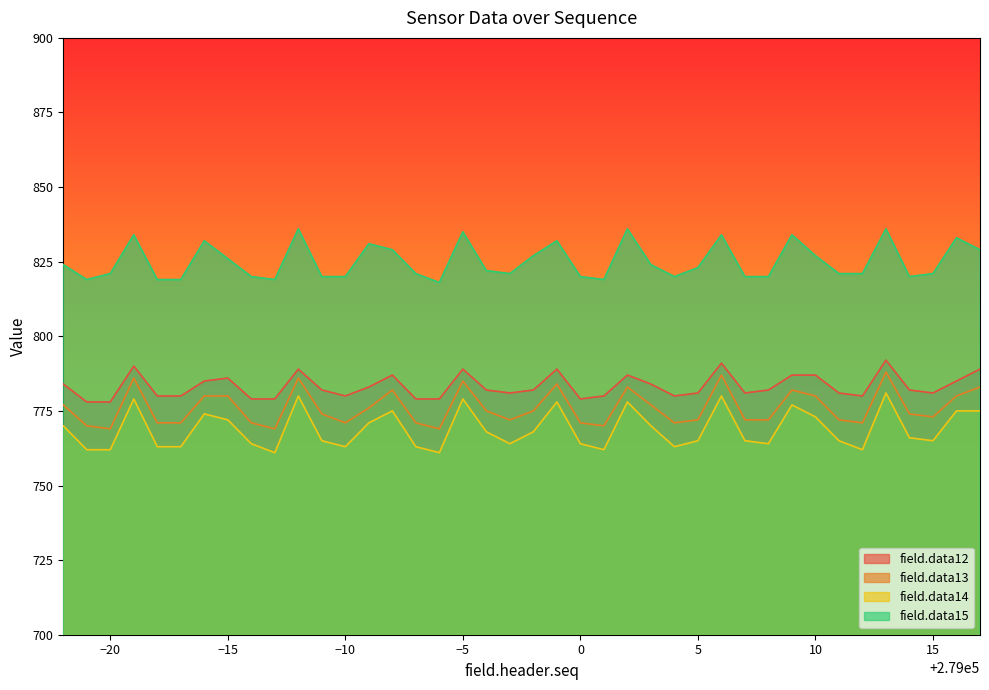

Which series has the largest total across all categories?

field.data15